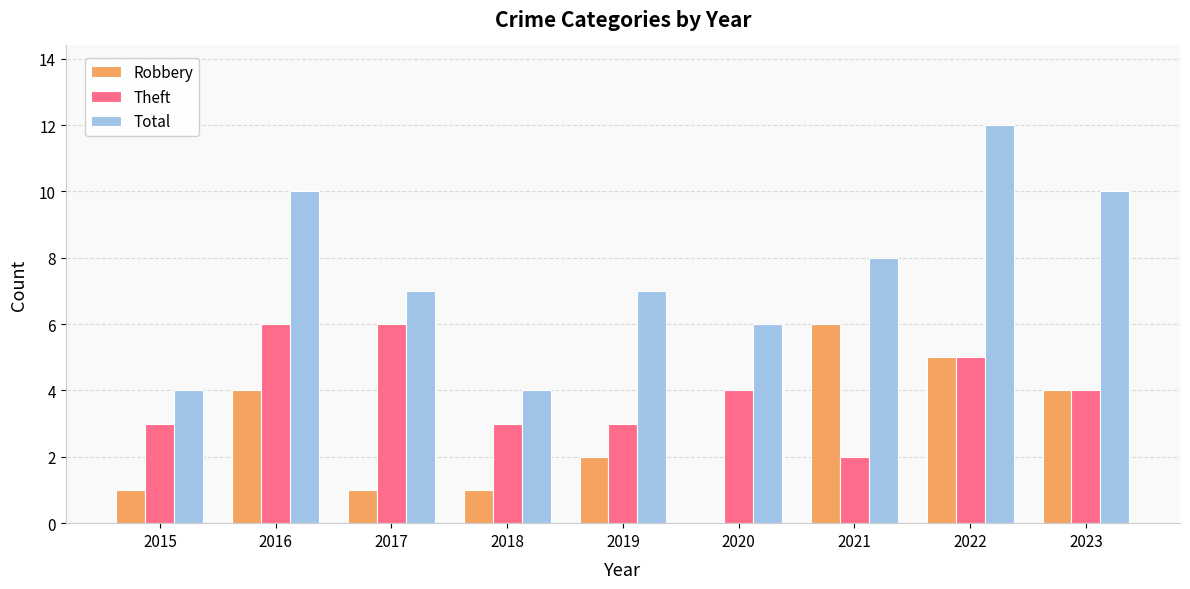

Which series has the widest spread of values?

Total